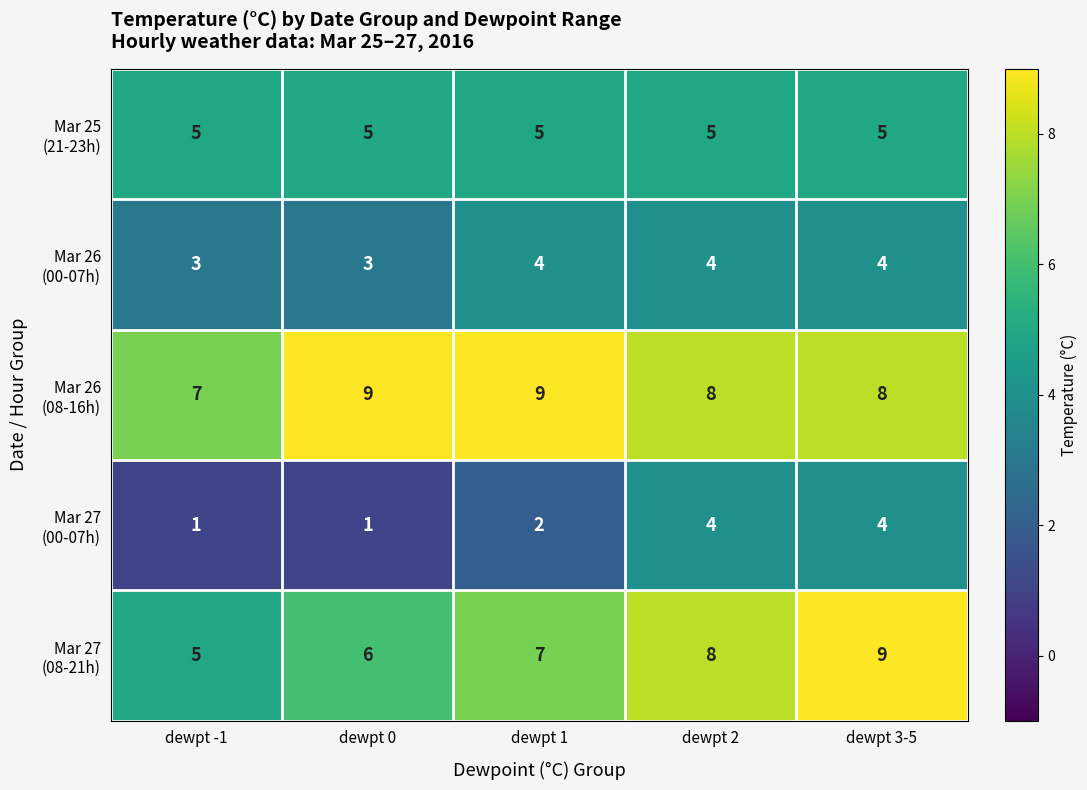

What is the greatest value displayed?

9